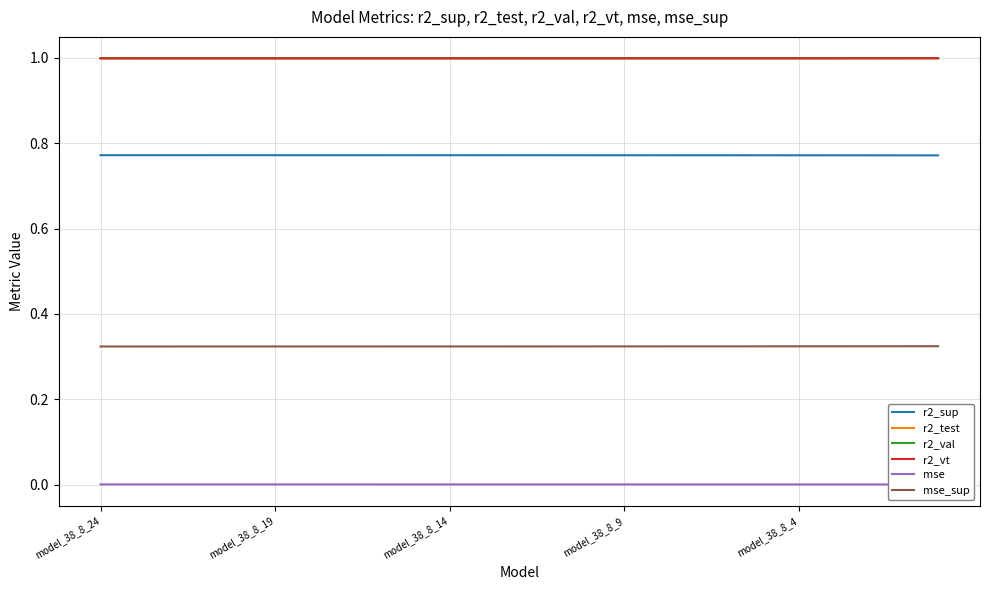

What is the minimum value for r2_vt?

1.0